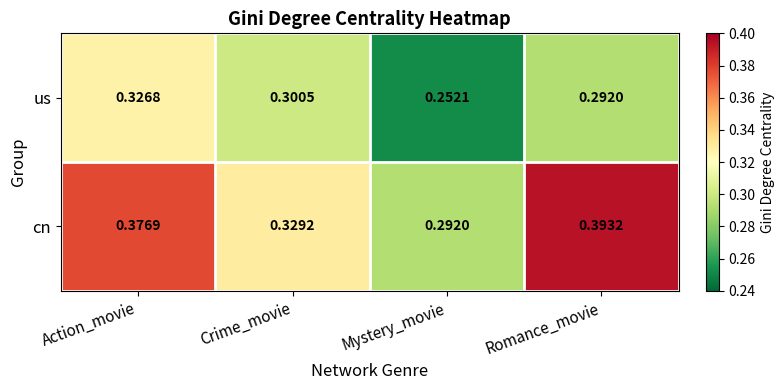

What is the difference between the highest and lowest values at Action_movie?

0.1